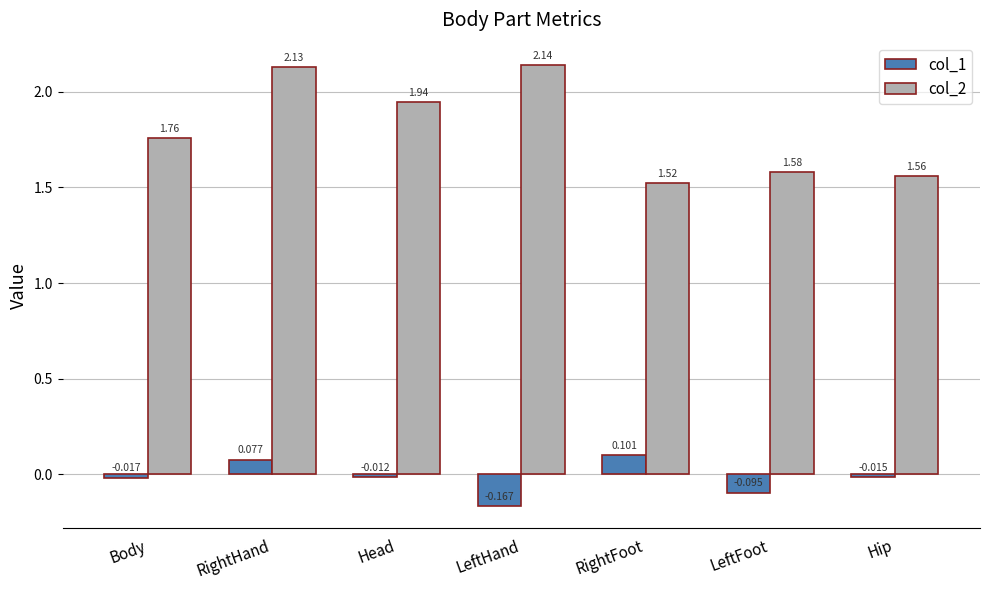

At which label is col_2 closest to 1?

RightFoot